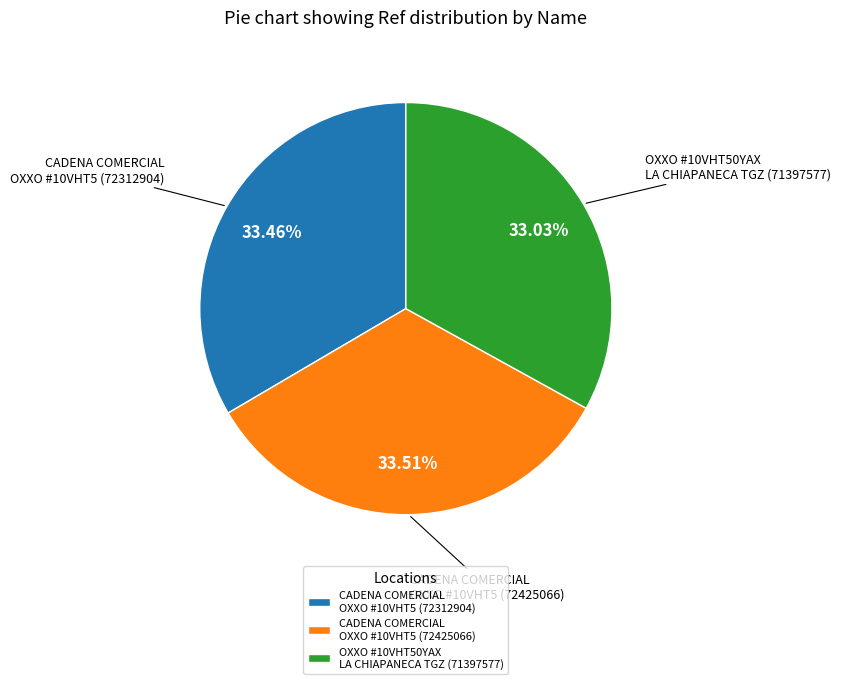

Does OXXO #10VHT50YAX LA CHIAPANECA TGZ (71397577) represent more than half of the total?

No